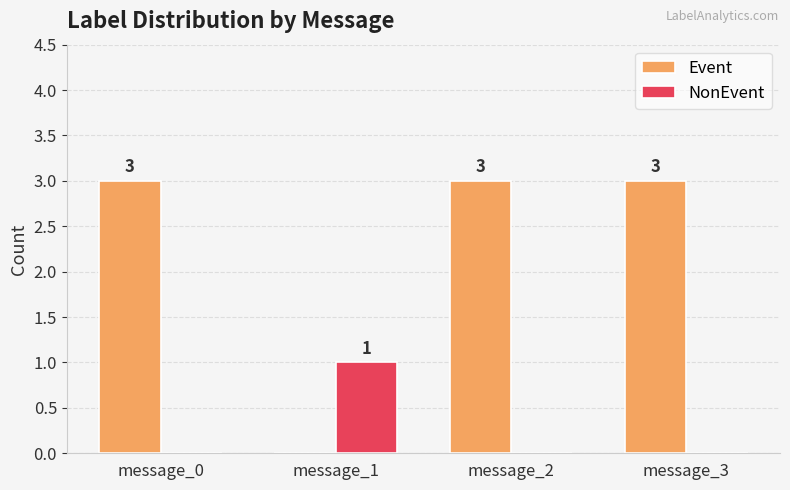

What is the difference between the NonEvent values at message_3 and message_1?

1